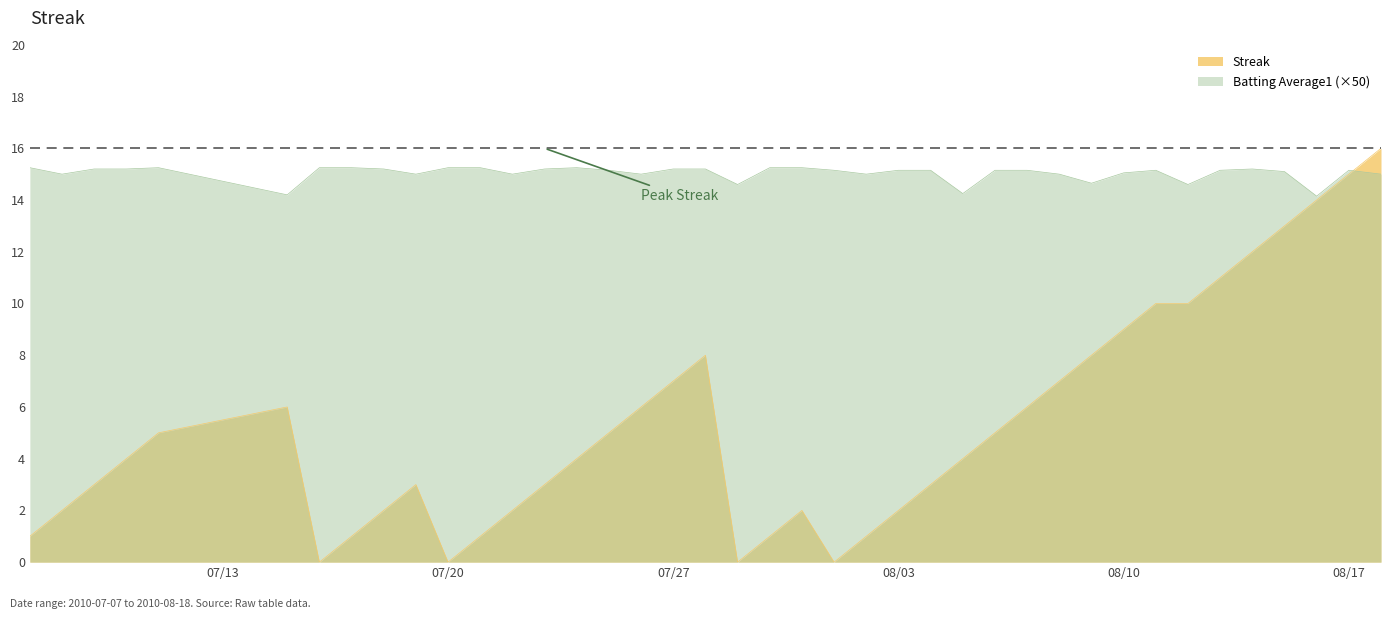

How many lines are shown in the chart?

2